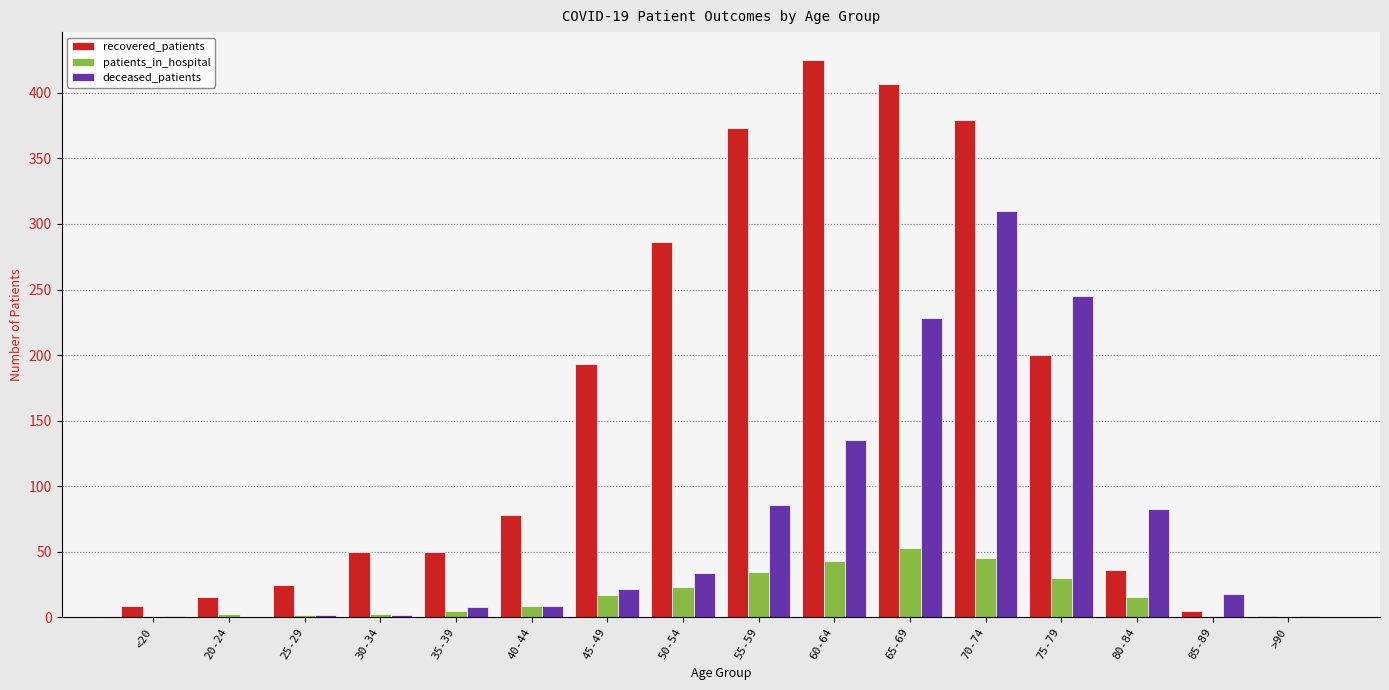

Which series changed the most between 80-84 and >90?

deceased_patients